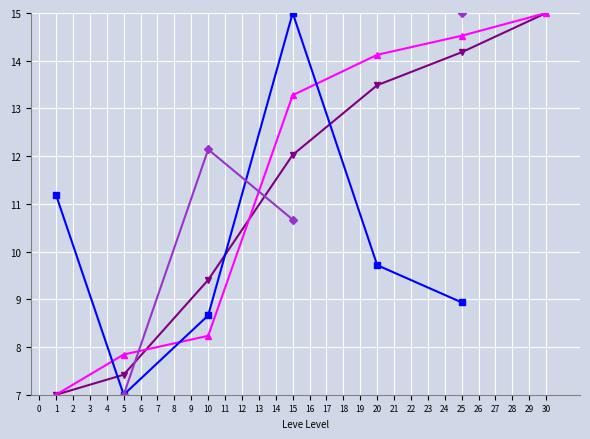

Read the LevePriceHQ value at 5.

7.0